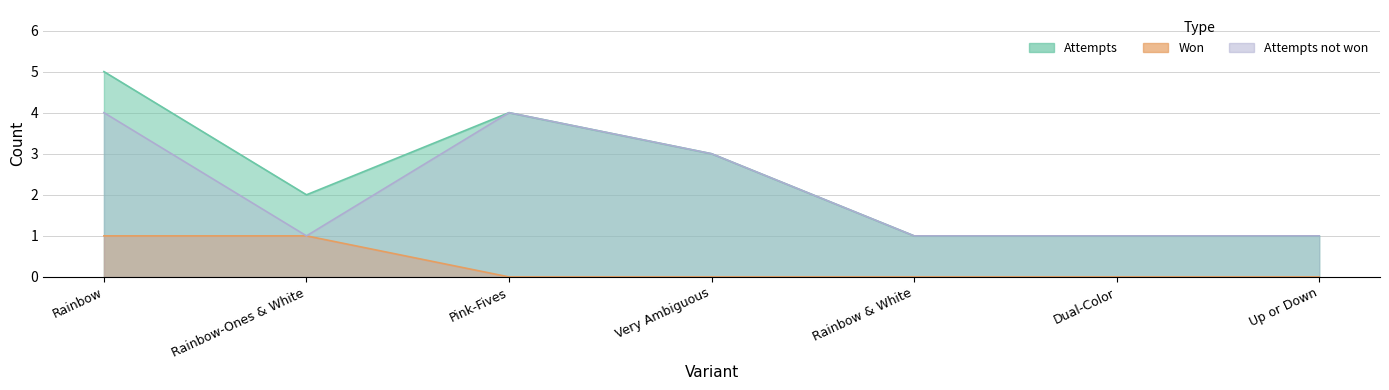

What is the difference between the won values at Rainbow-Ones & White and Very Ambiguous?

1